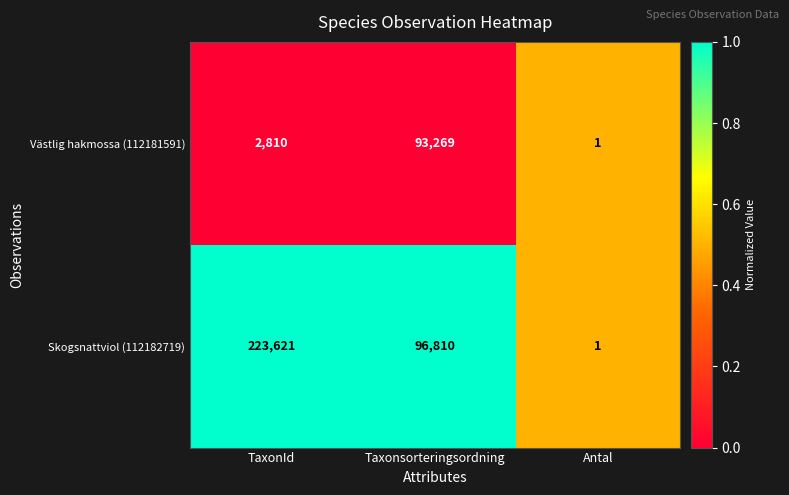

The value of Skogsnattviol (112182719) at Antal is 0. True or false?

False